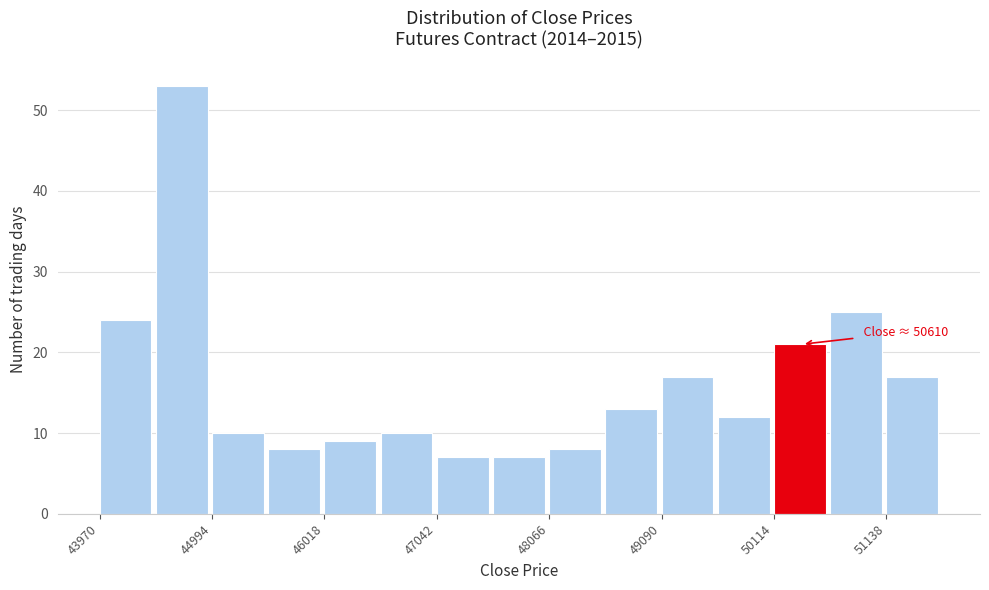

Read against the x-axis, roughly where is the centre of the tallest bar?

44800